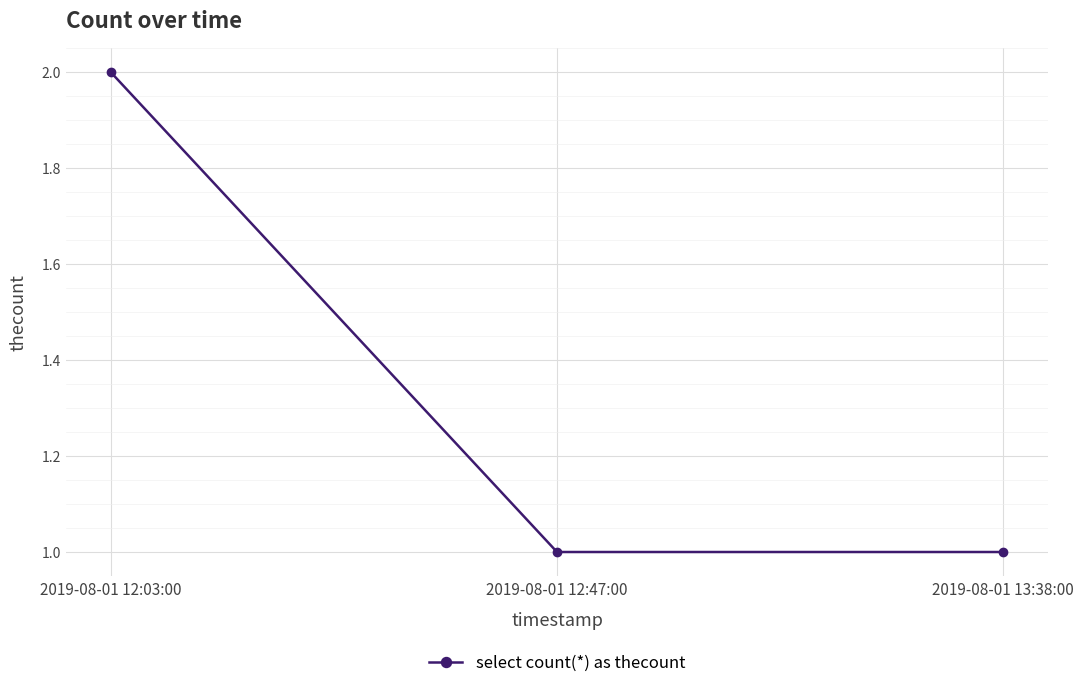

At which category does the chart reach its peak across all series?

2019-08-01 12:03:00